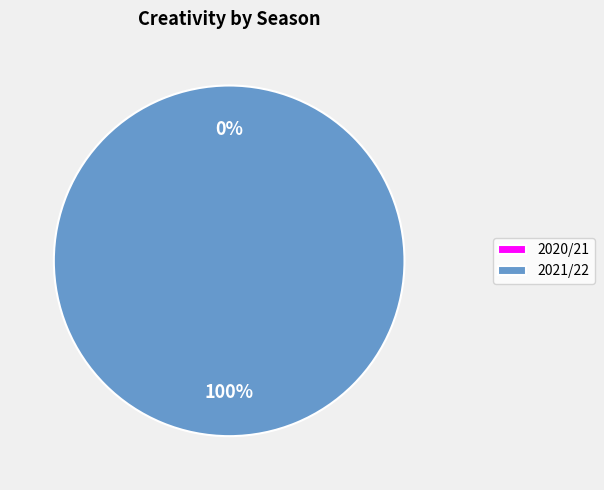

Is there a majority slice in this chart?

Yes